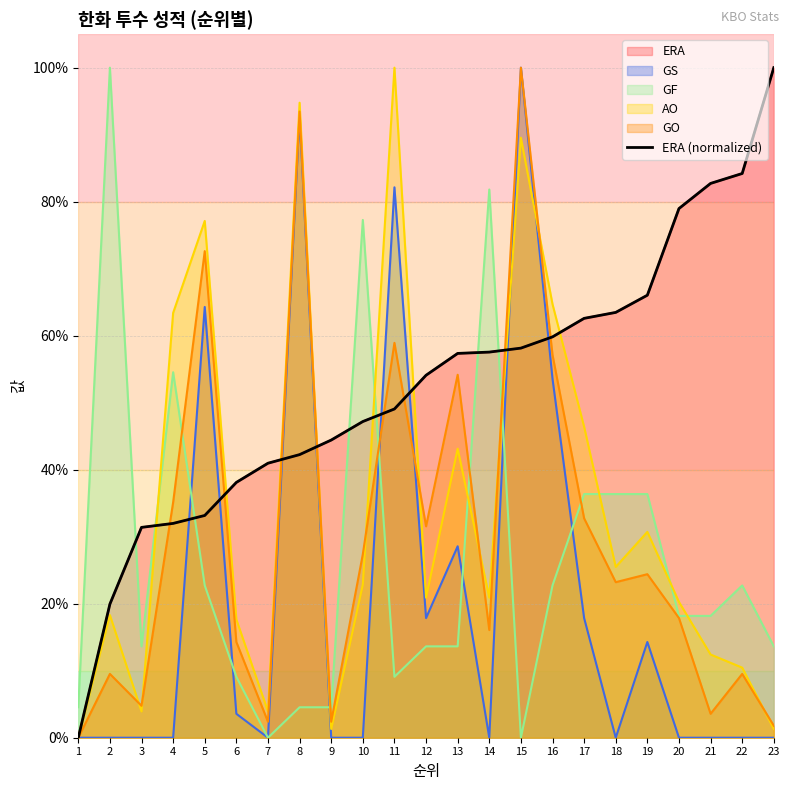

Which category has the highest value across all series?

23